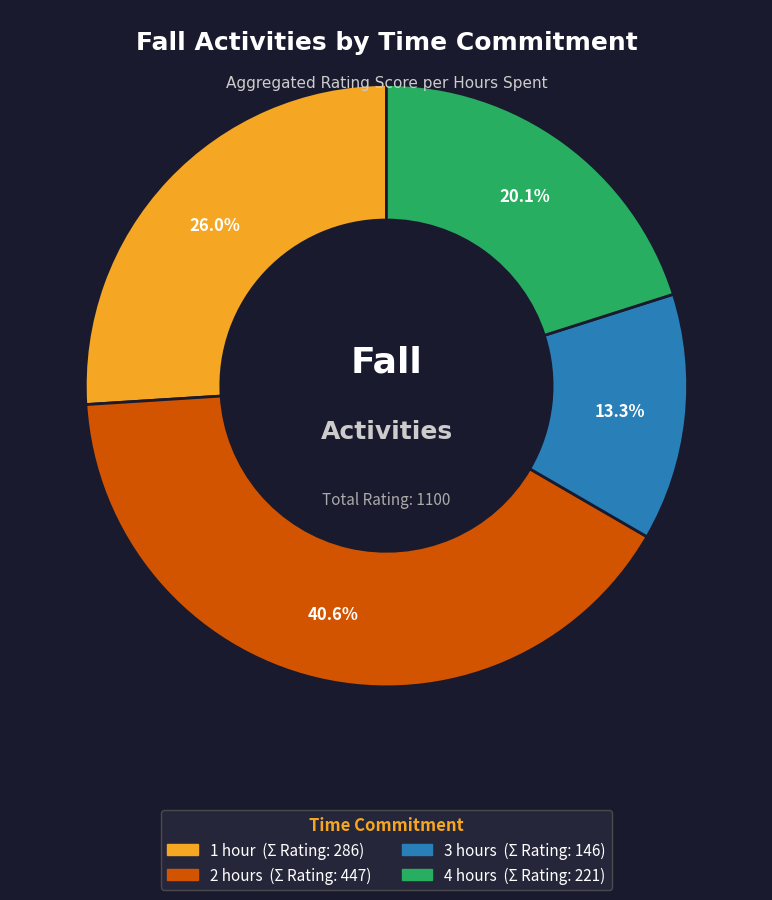

Is there any slice that represents more than half of the pie?

No